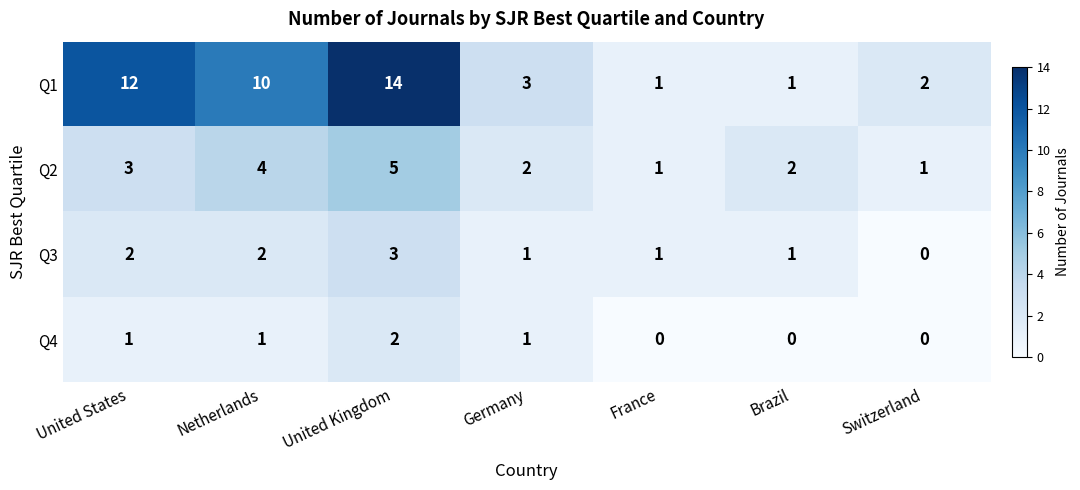

Reading left to right, transcribe all the data shown in this chart.

Q1: 12	10	14	3	1	1	2
Q2: 3	4	5	2	1	2	1
Q3: 2	2	3	1	1	1	0
Q4: 1	1	2	1	0	0	0